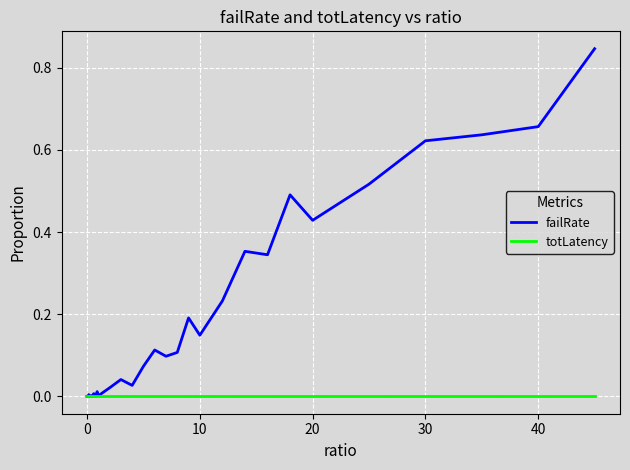

What are all the series names shown in the legend?

failRate, totLatency